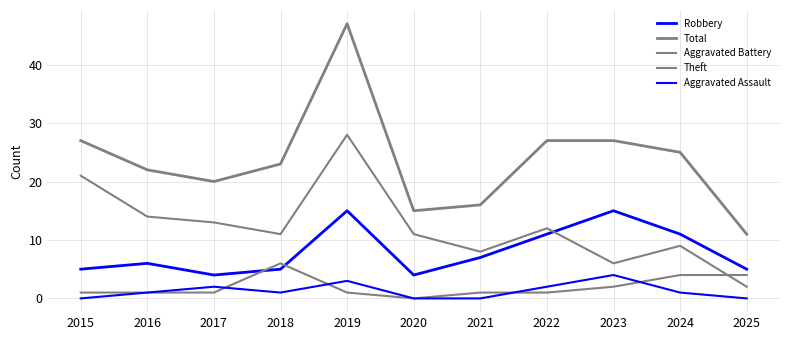

How many lines are shown in the chart?

5